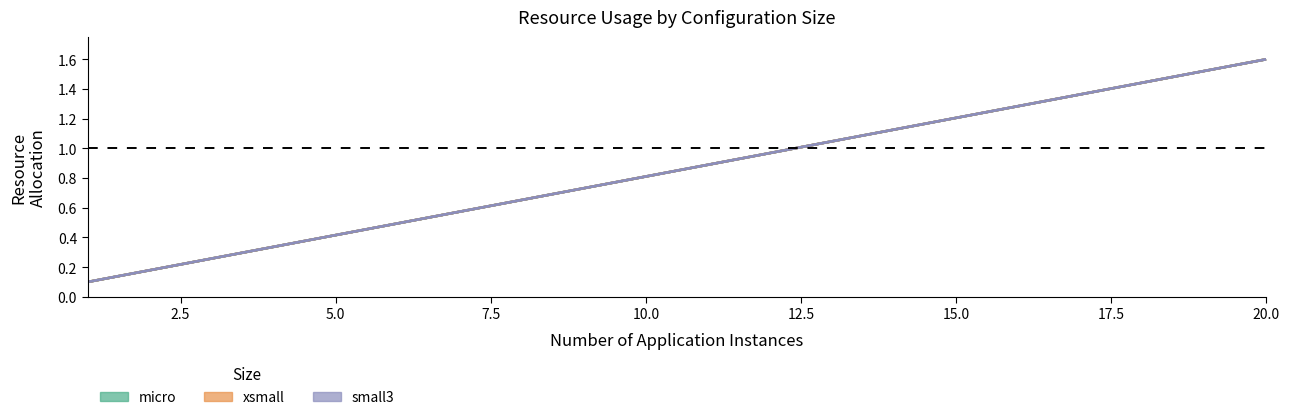

What is the sum of all micro_cpu values?

17.0